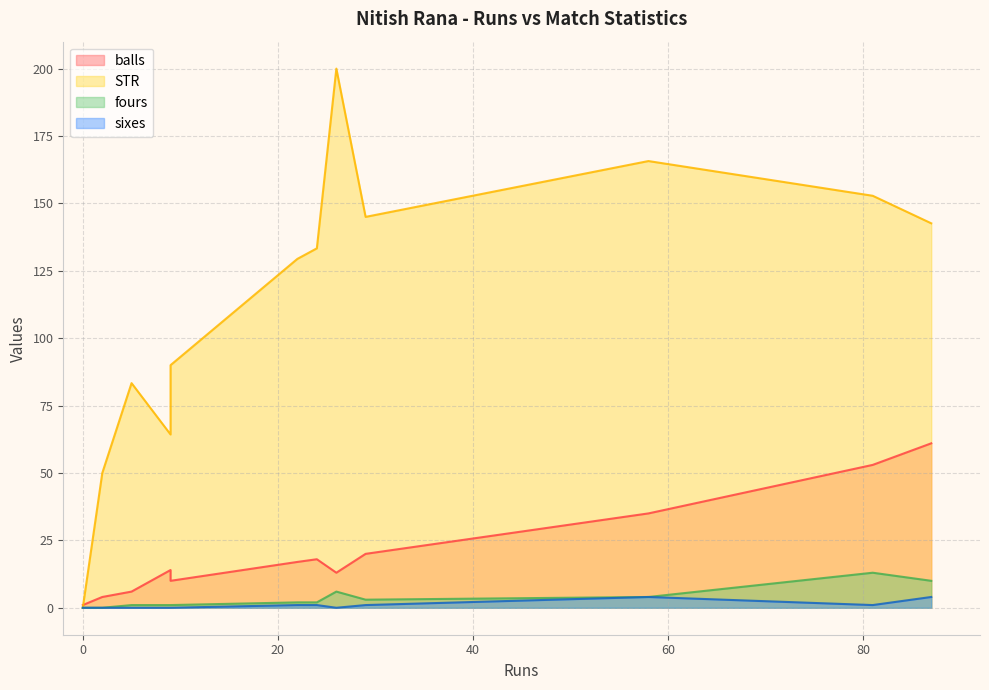

True or false: STR has a value of 145.0 at 29.

True